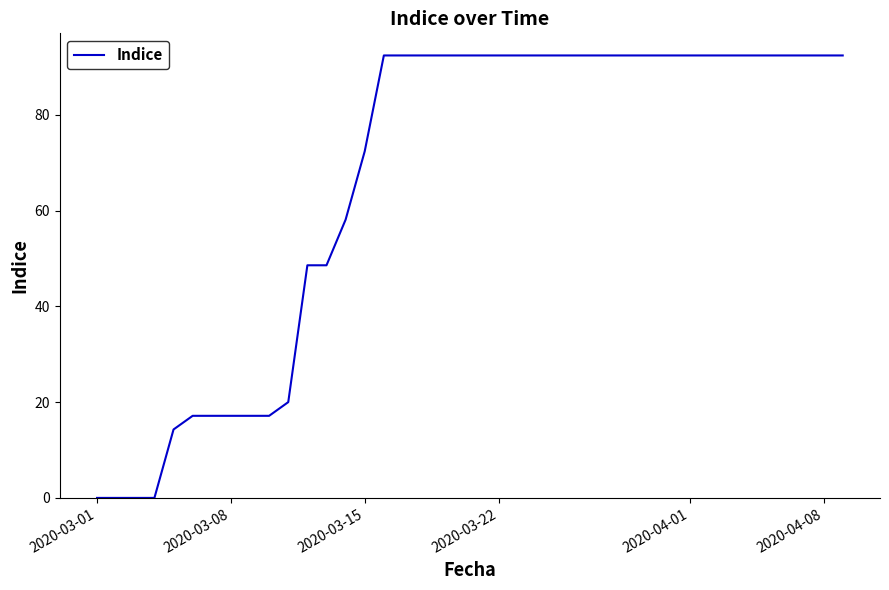

What is the maximum value shown in the chart?

92.4